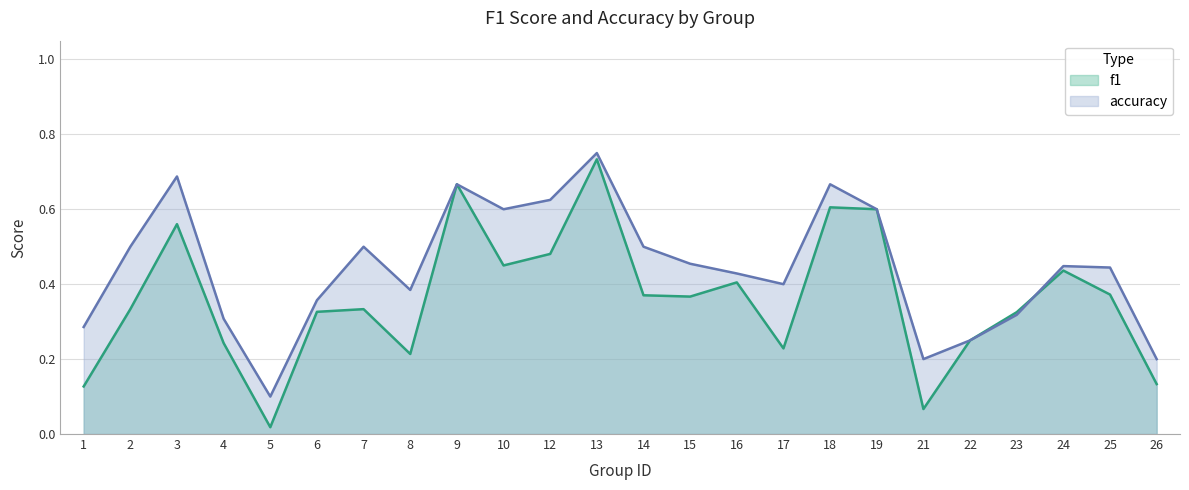

Which category has the lowest value across all series?

5